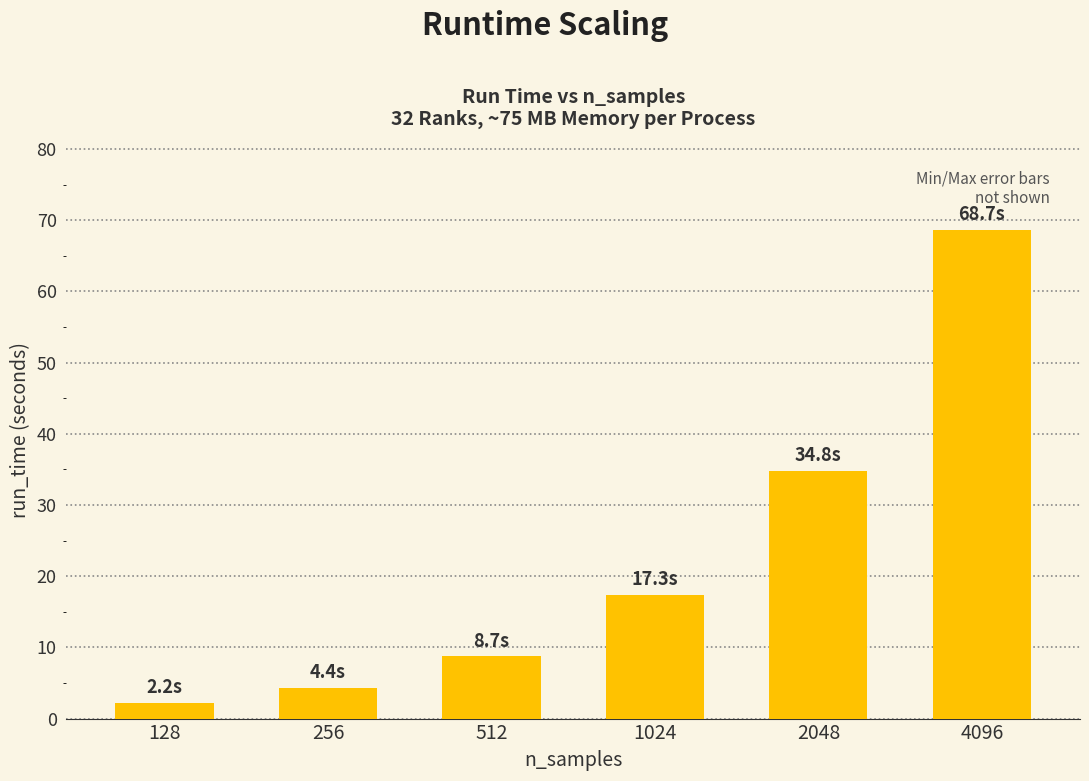

Are the bars grouped side by side (vs. stacked)?

No